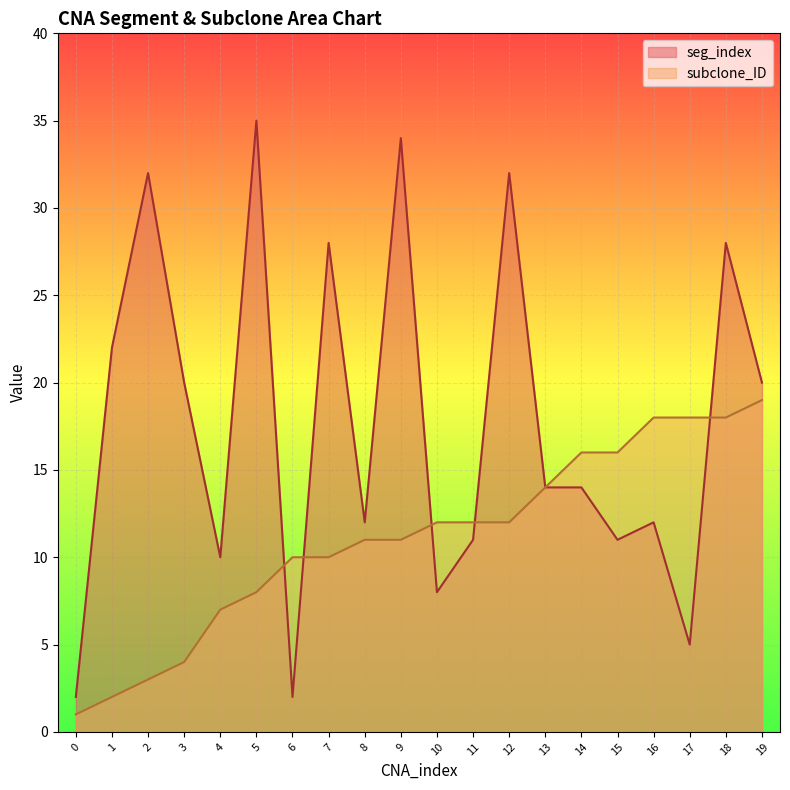

What is the spread (max minus min) of values at 18?

10